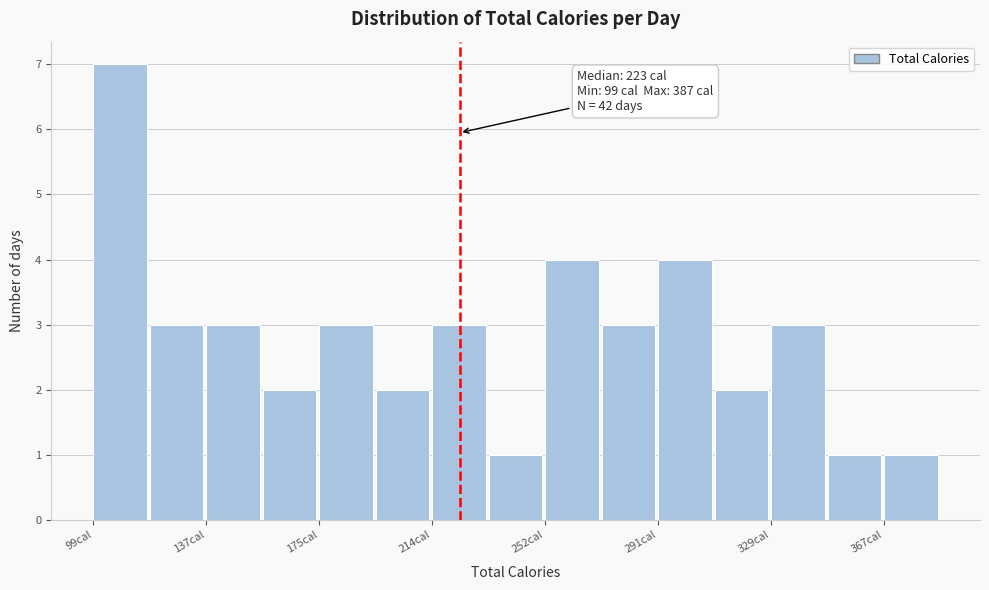

Around what value on the x-axis is the tallest bar? Give the approximate position of its centre, as read against the axis.

110